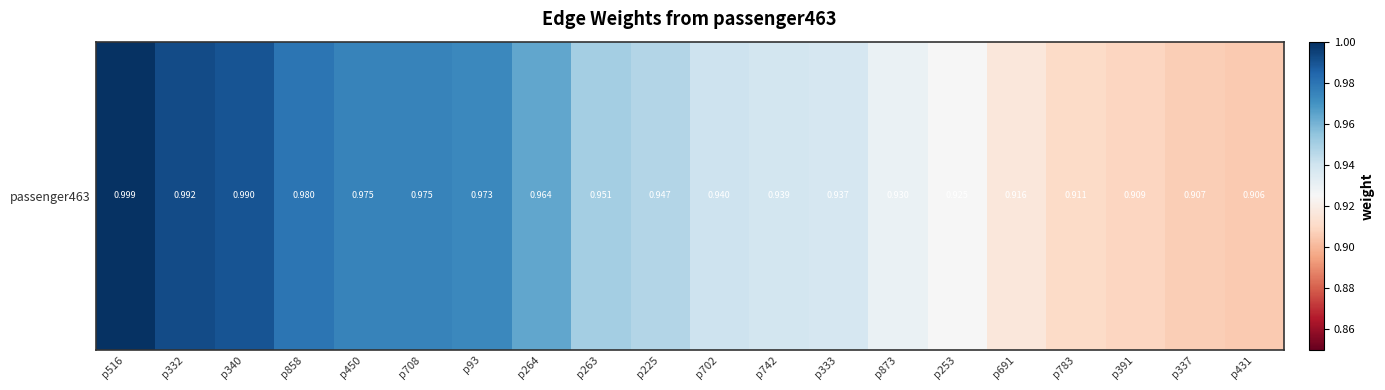

What is the approximate value at p516?

1.0